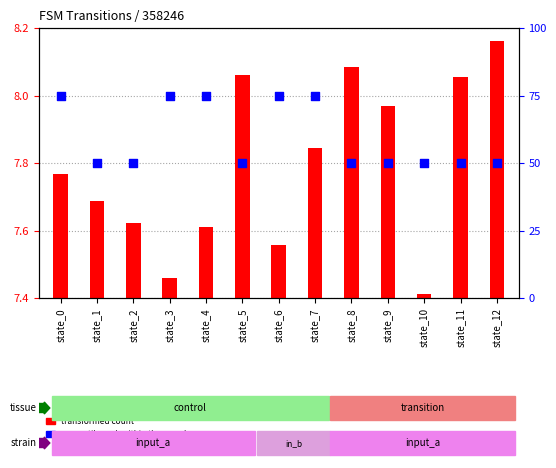

Is the value of percentile rank within the sample at state_4 greater than the value of transformed count at state_3?

Yes